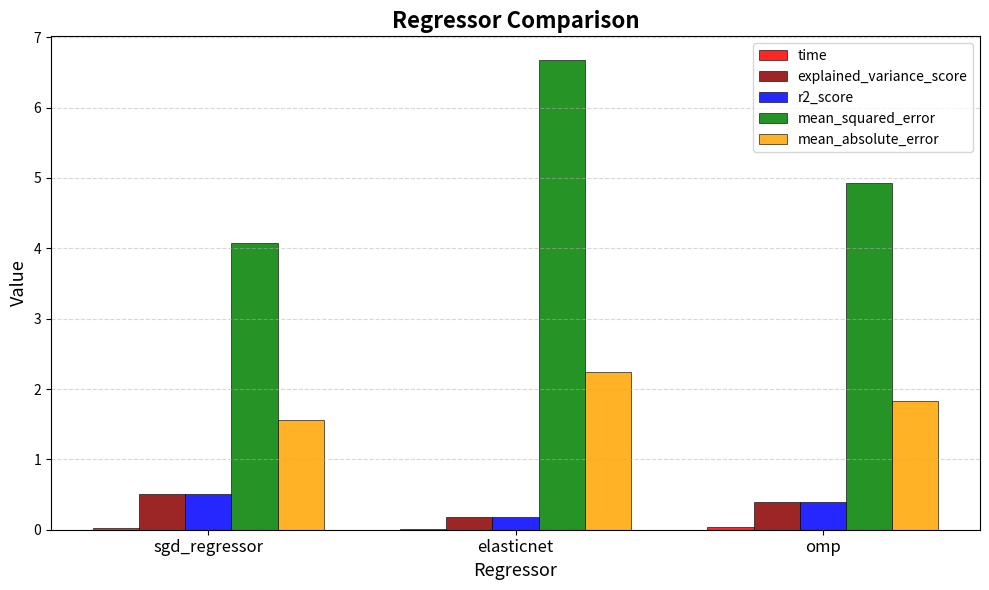

Read the r2_score value at omp.

0.4